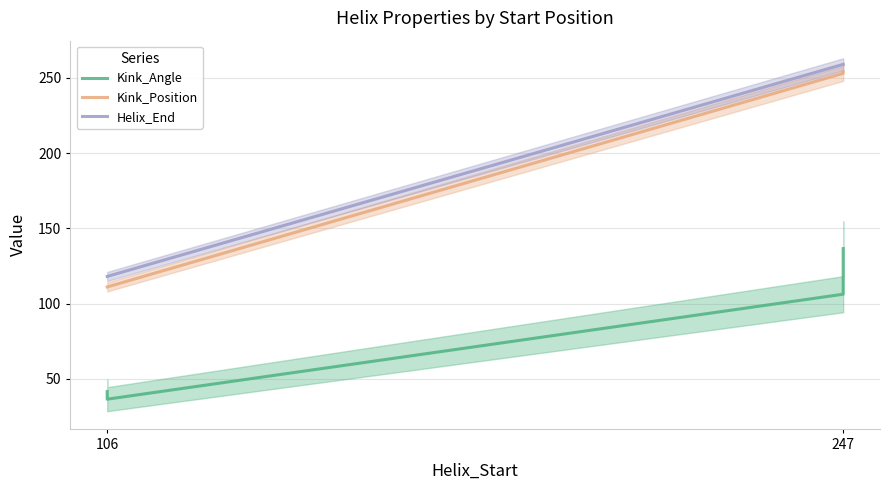

What is the minimum value for Kink_Angle?

36.4